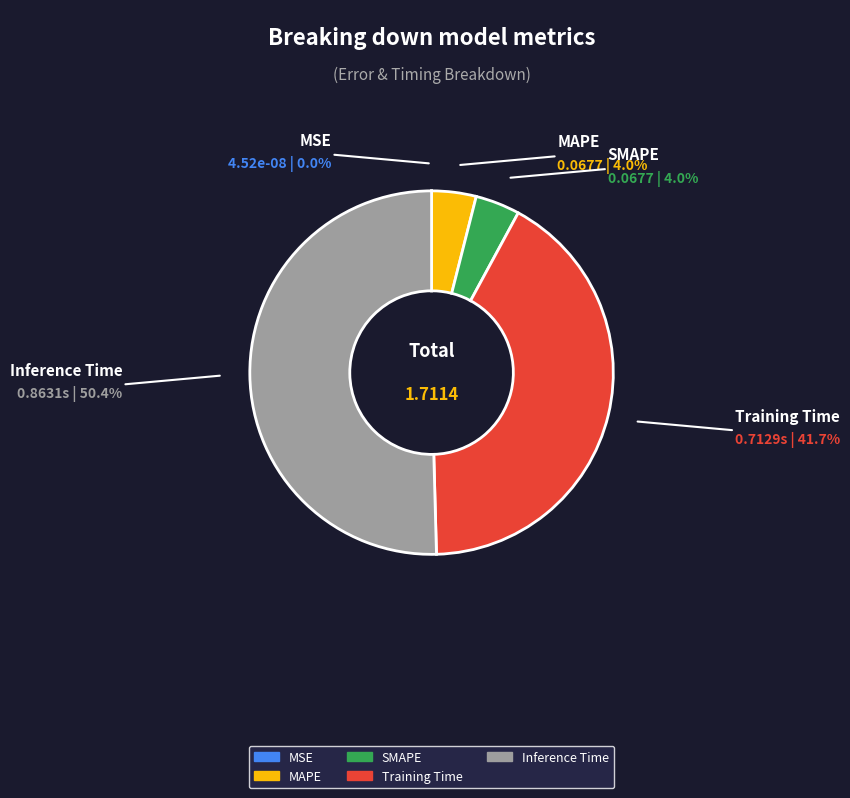

Is Inference Time the majority of the pie?

Yes